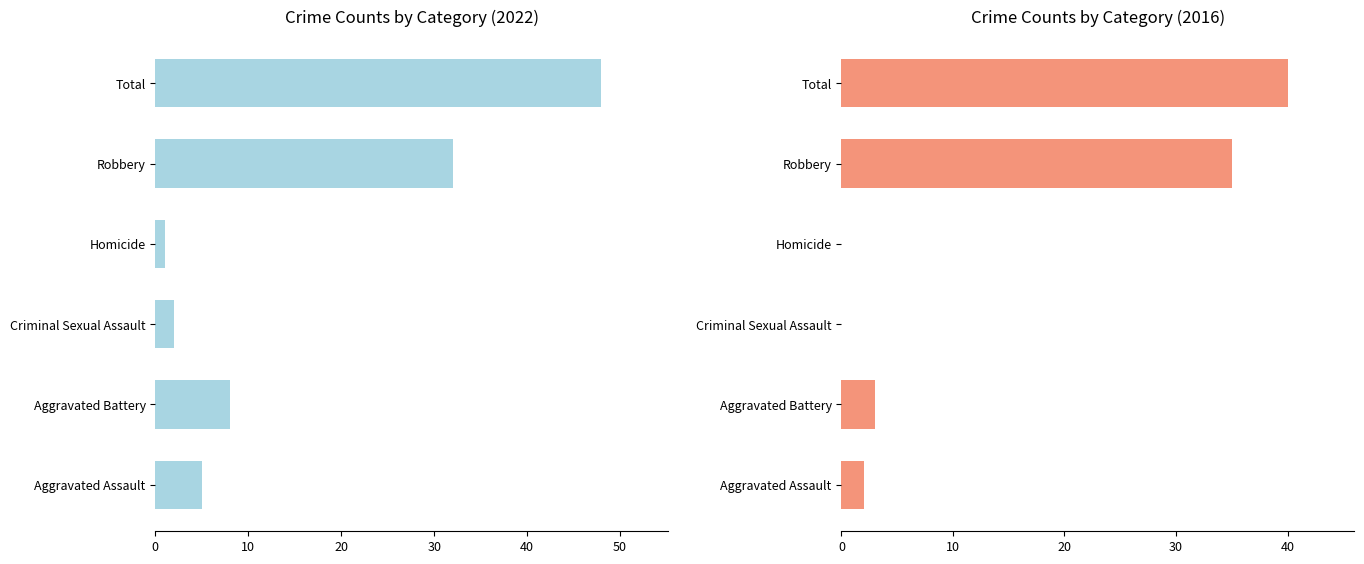

The value of 2016 at Aggravated Battery is 5. True or false?

False